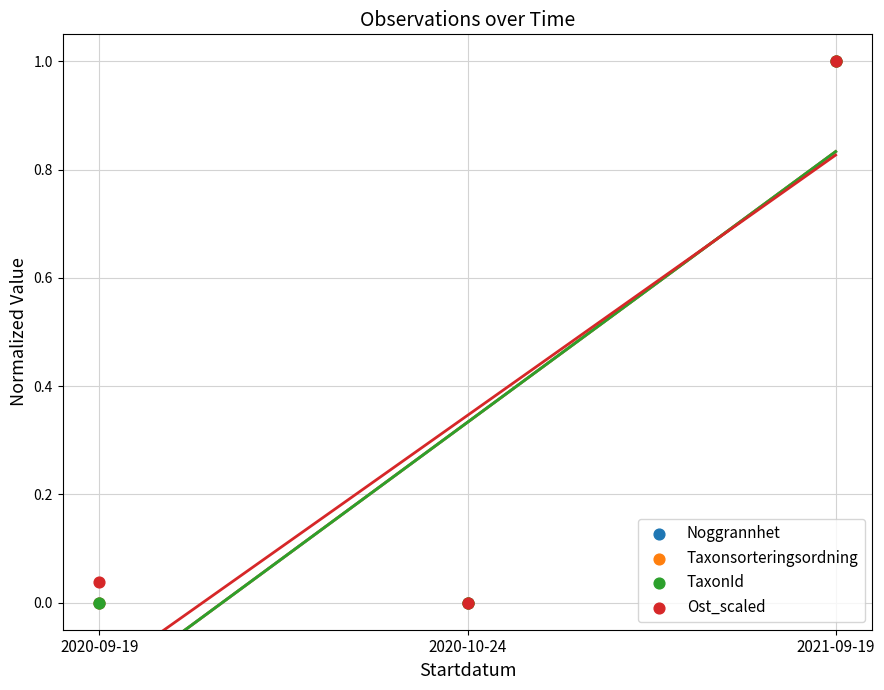

Which series reaches the minimum Y coordinate?

Noggrannhet